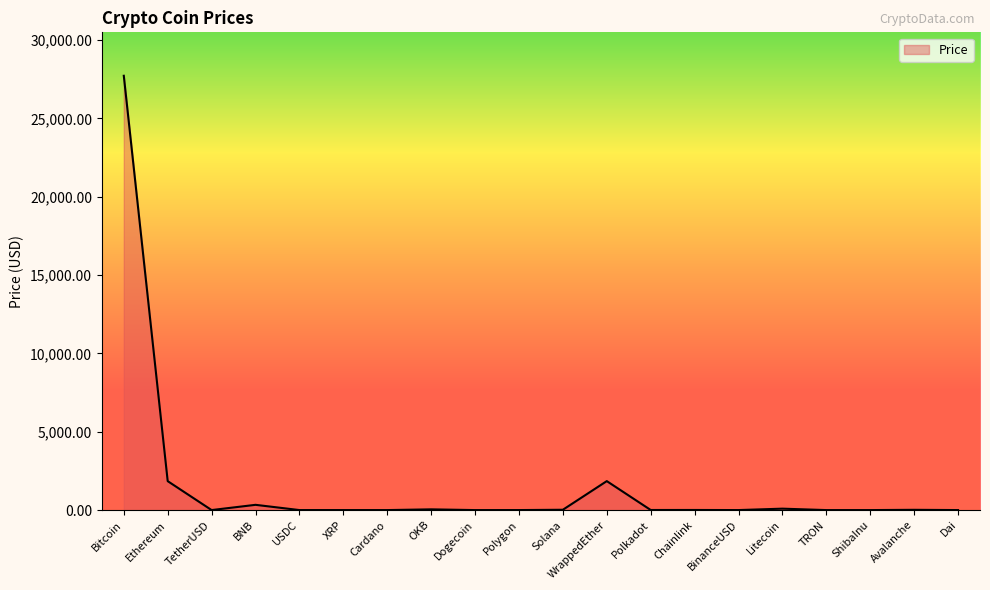

What is the greatest value displayed?

27716.4